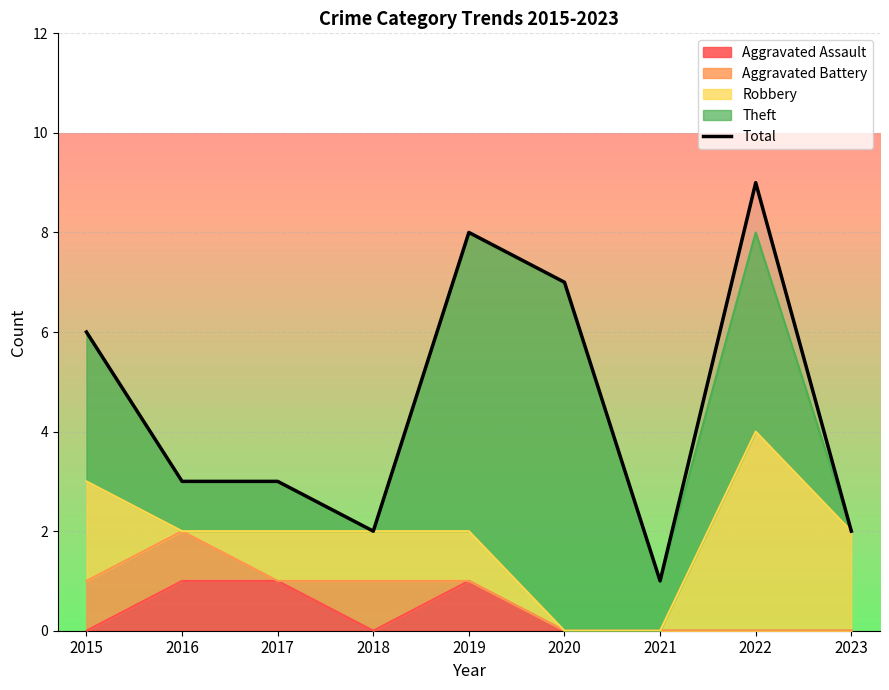

What is the difference between the second highest and minimum values?

7